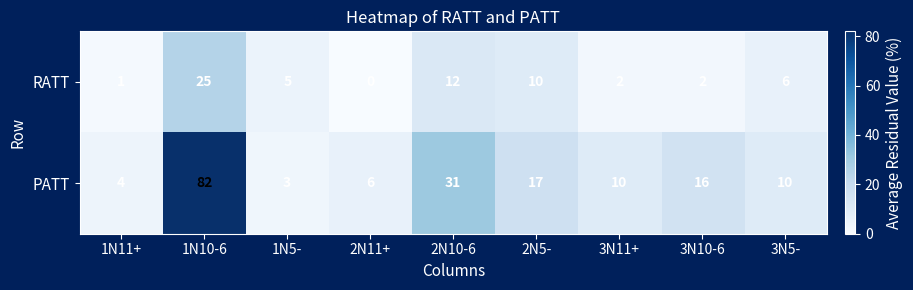

Count the number of data series in this chart.

2